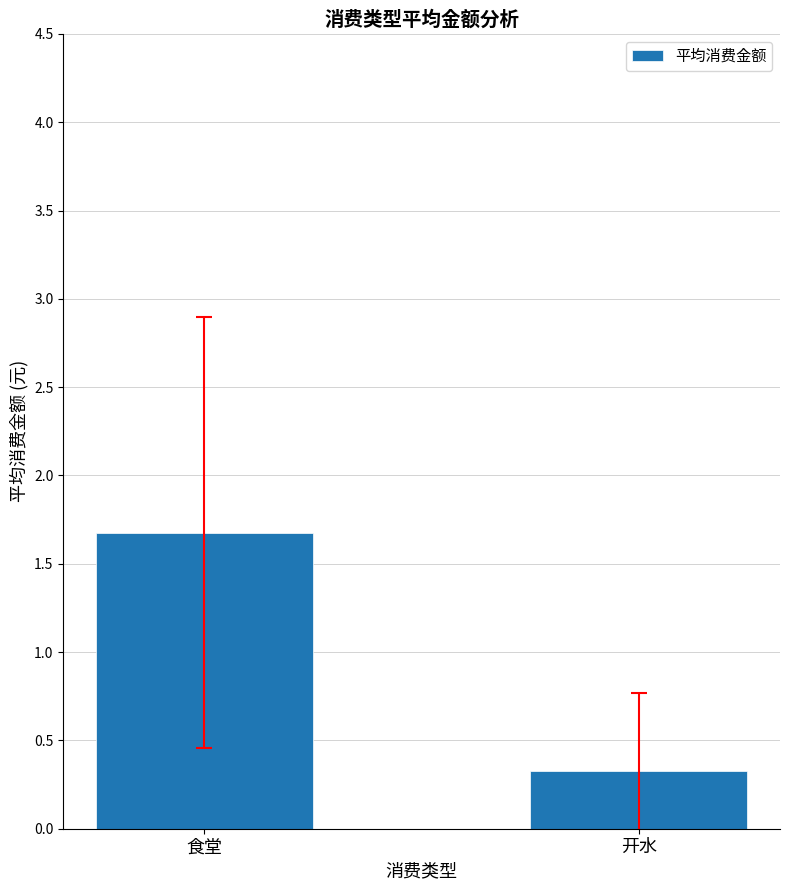

What is the change in value from 食堂 to 开水?

-1.3